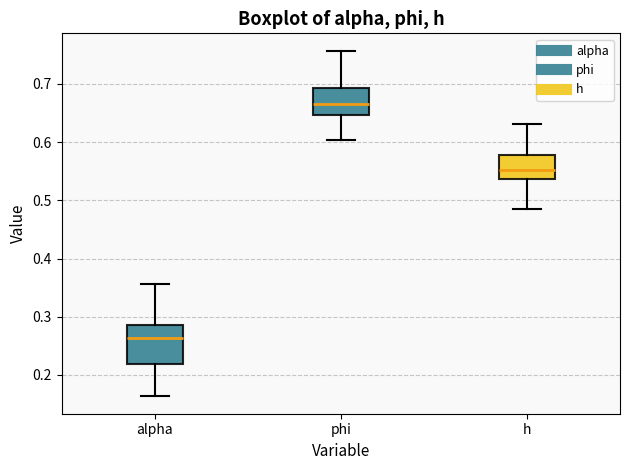

Reading left to right, transcribe this box plot: for each box, give where its median line is, the range the box spans, and where its two whiskers end, as read against the y-axis. The values are not printed on the chart, so give them approximately, as read against the axis.

alpha: median 0.26, box 0.22 to 0.29, whiskers 0.16 to 0.36
phi: median 0.66, box 0.65 to 0.69, whiskers 0.60 to 0.76
h: median 0.55, box 0.54 to 0.58, whiskers 0.48 to 0.63